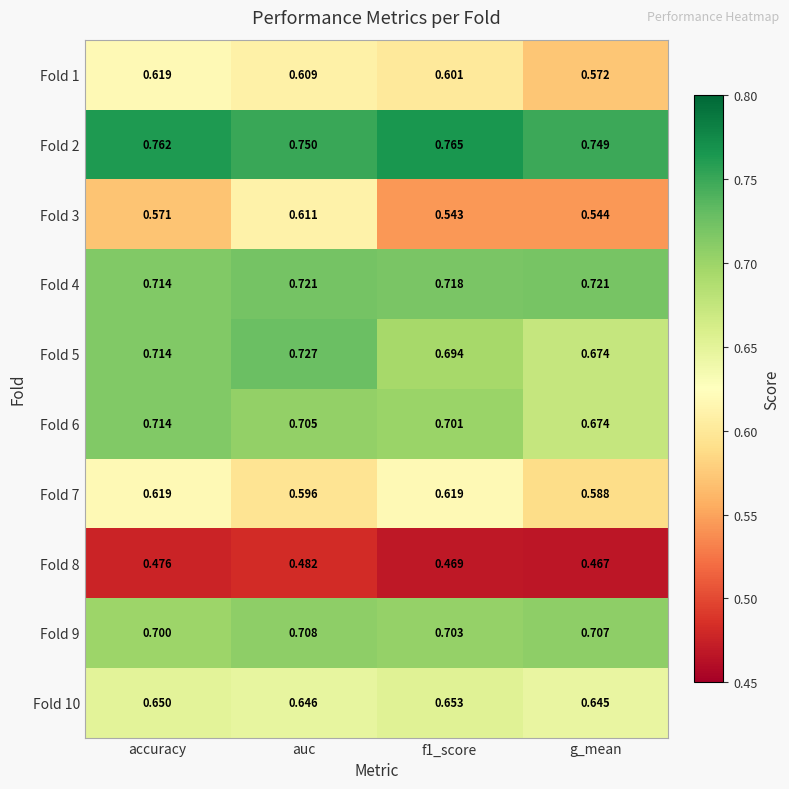

Where is Fold 5 nearest to the value 0?

g_mean